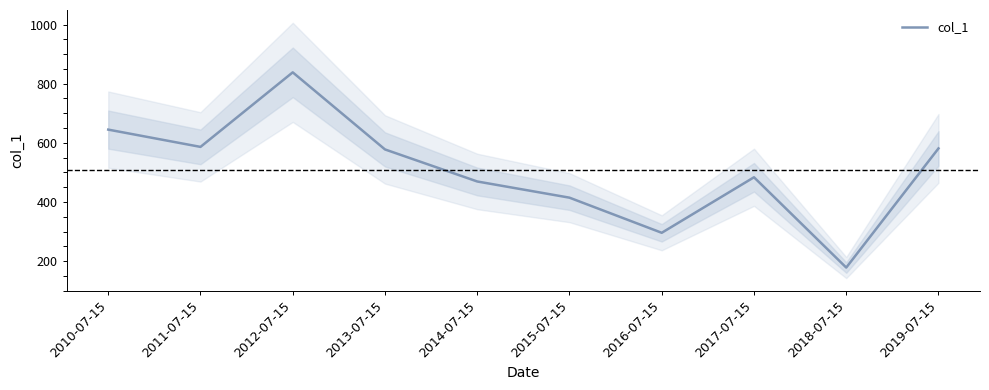

The chart shows a value of 577.6 at 2013-07-15. True or false?

True